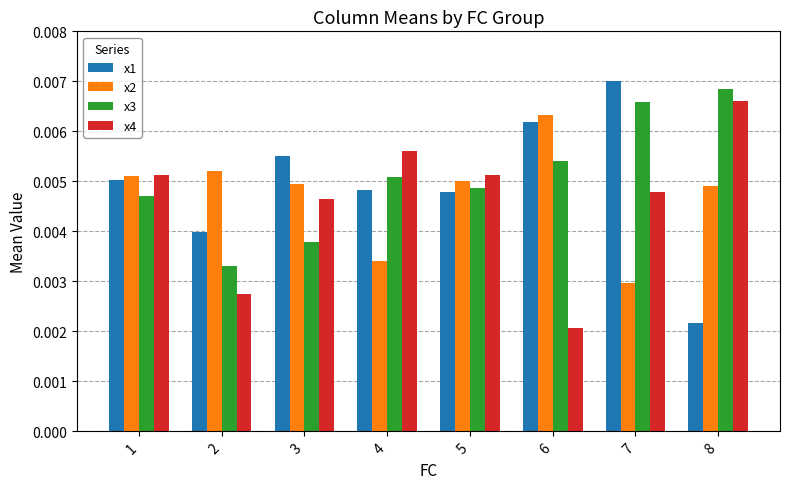

How many groups of bars are there?

8